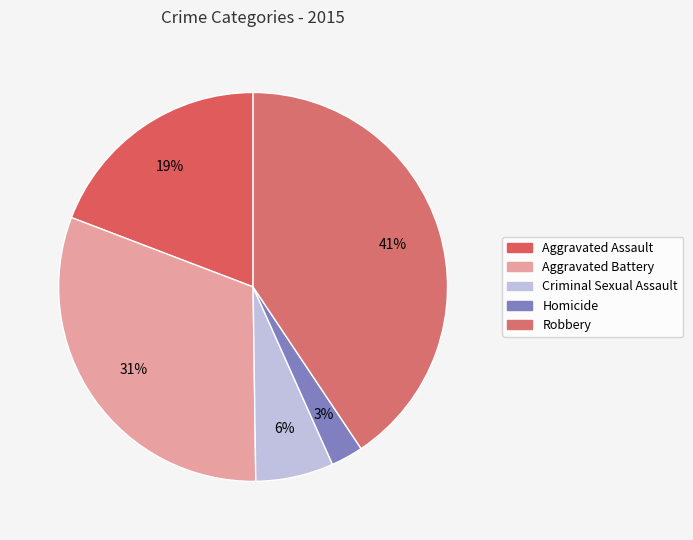

True or false: Homicide accounts for 3% of the total.

True